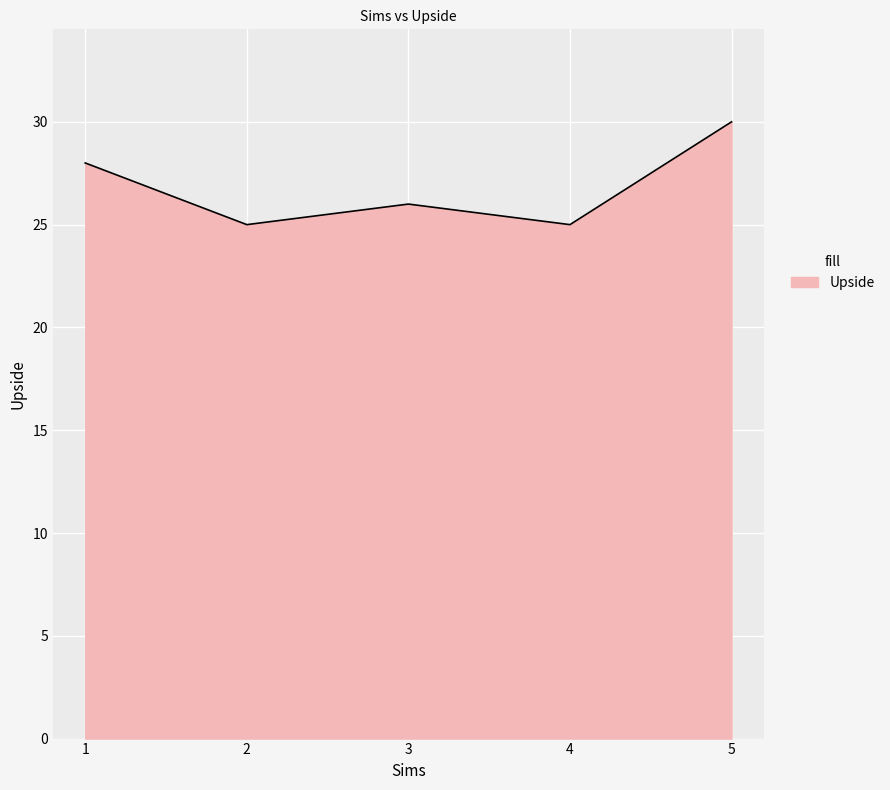

What is the maximum value shown in the chart?

30